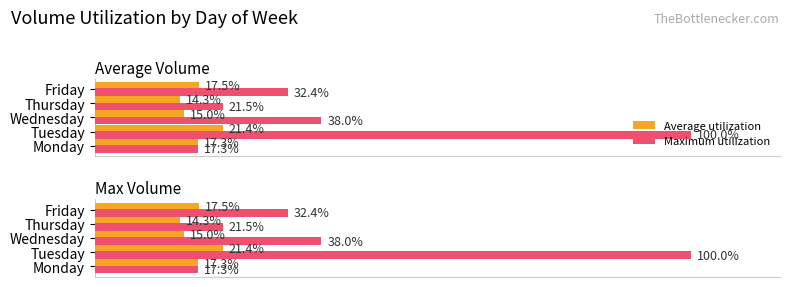

What is the highest value of the Maximum utilization series?

100.0